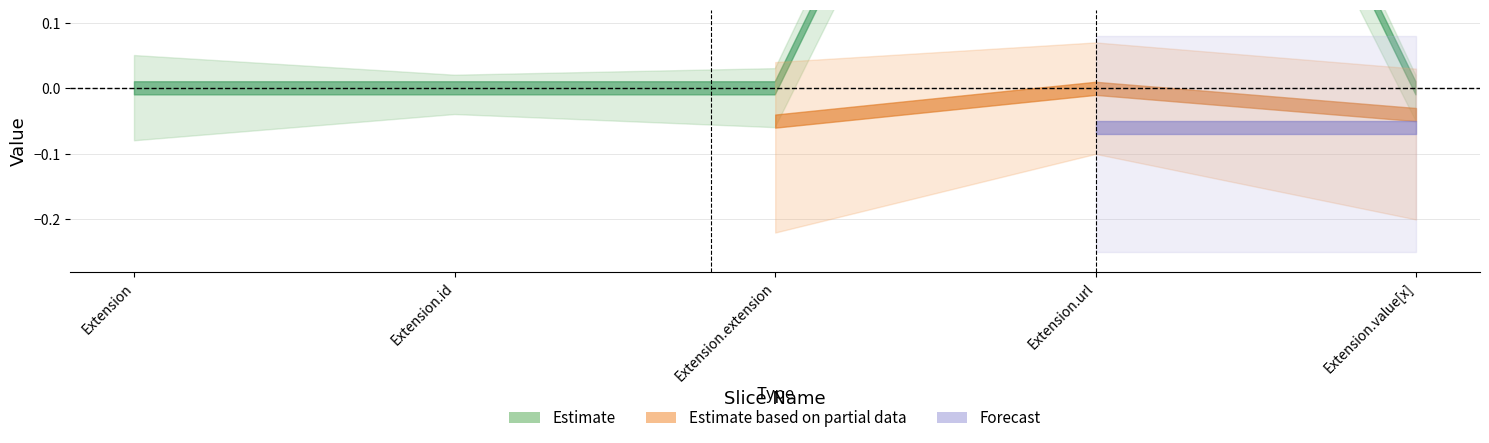

True or false: Min and Base Min cross at least once.

False